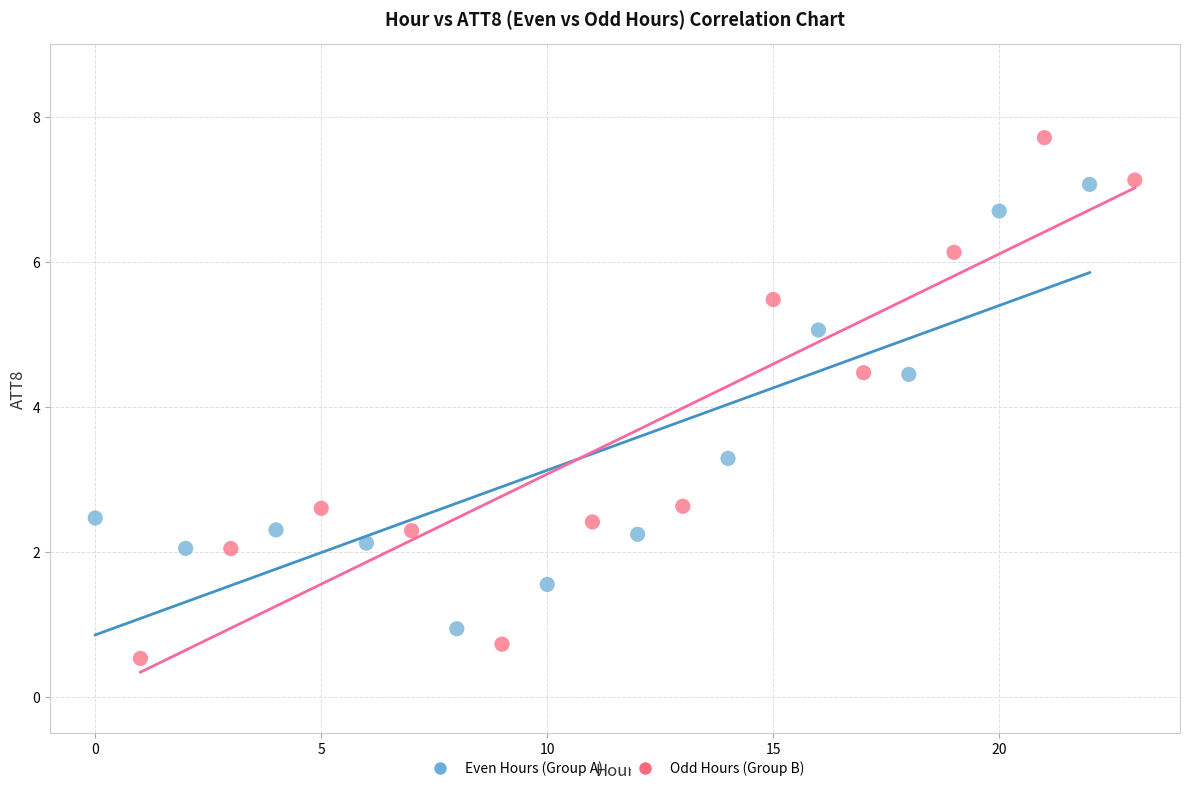

What are all the series names shown in the legend?

Even Hours (Group A), Odd Hours (Group B)